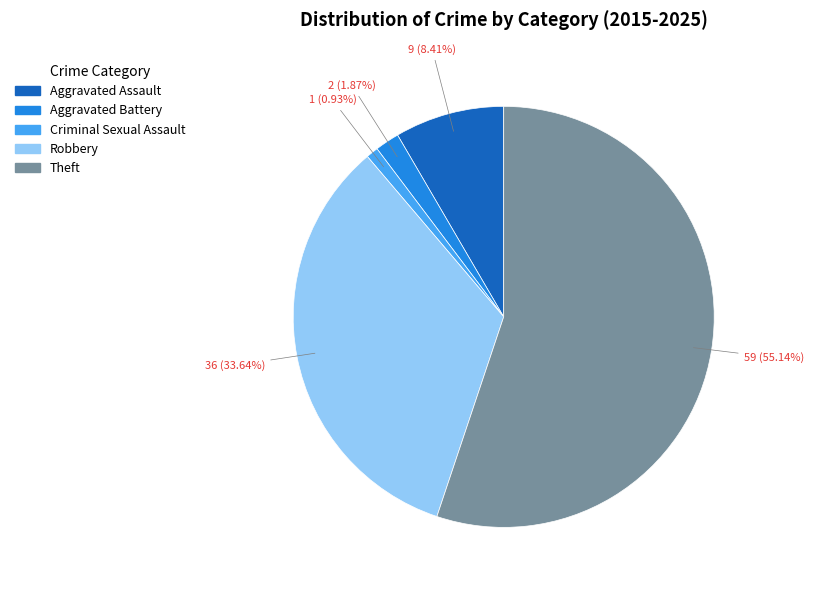

Is there any slice that represents more than half of the pie?

Yes